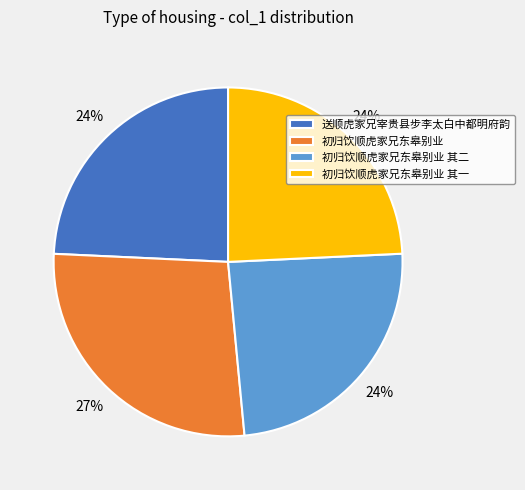

Does any single category account for the majority?

No